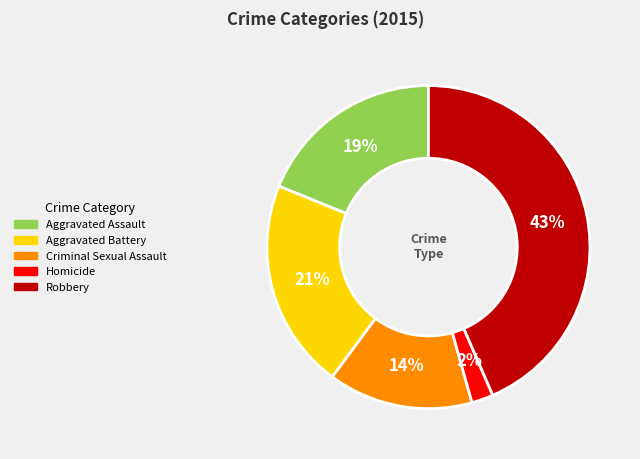

Does any single category account for the majority?

No